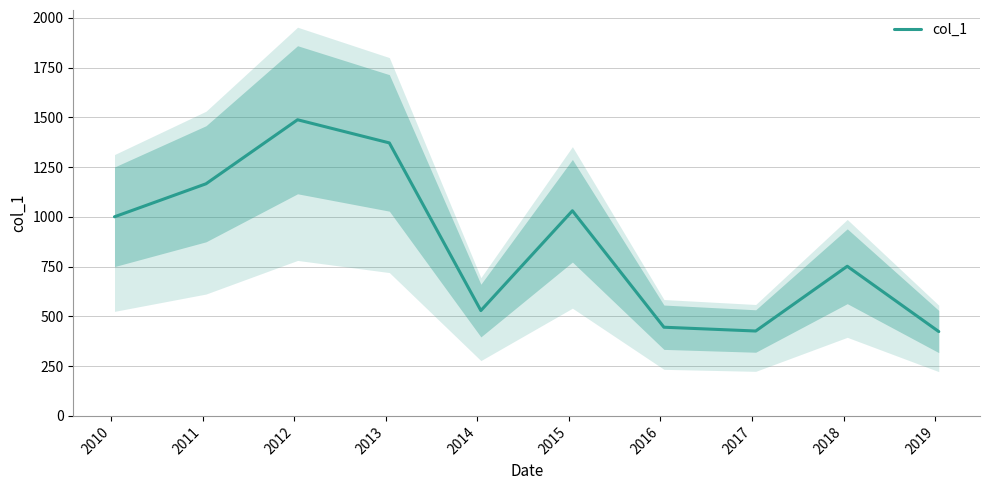

How many categories are shown in the chart?

10